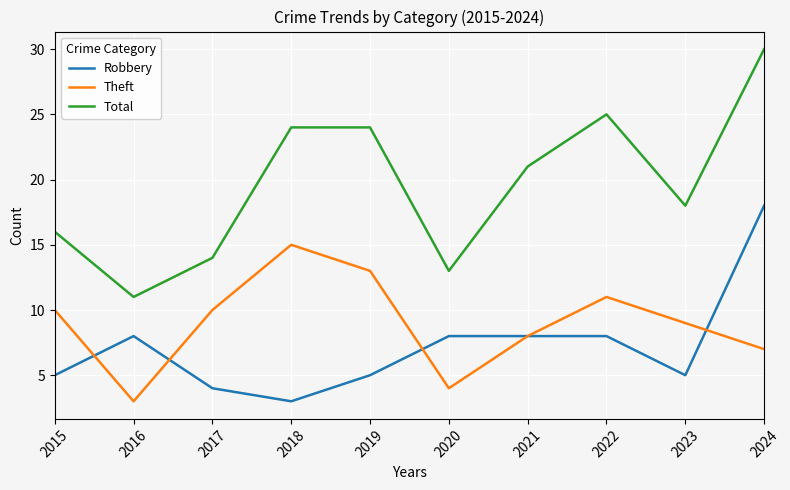

True or false: Total and Theft intersect in this chart.

False